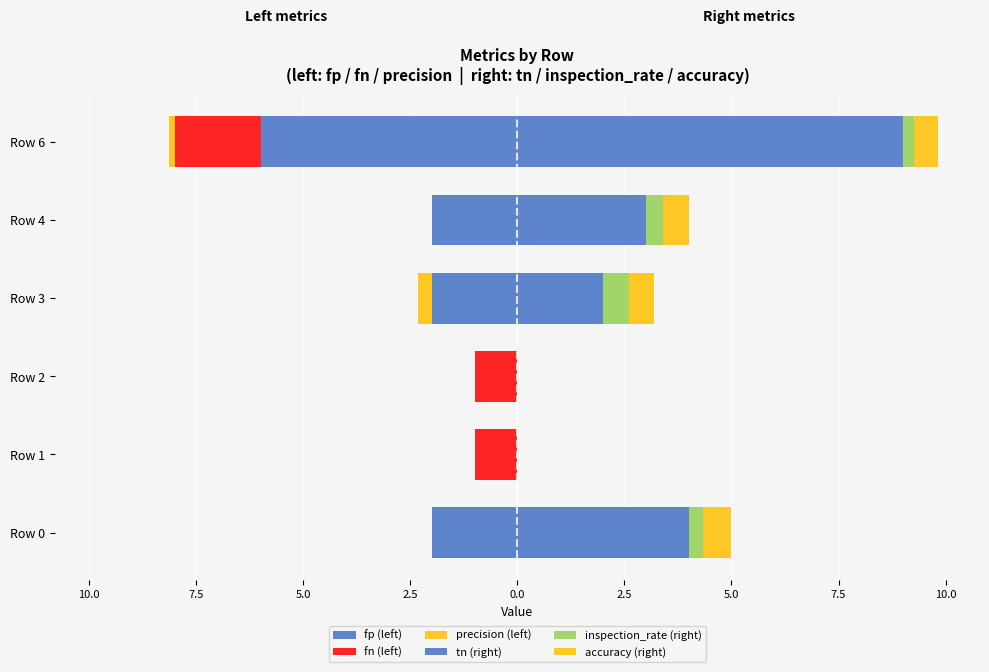

Between Row 3 and Row 6, which series saw the biggest shift?

tn (right)